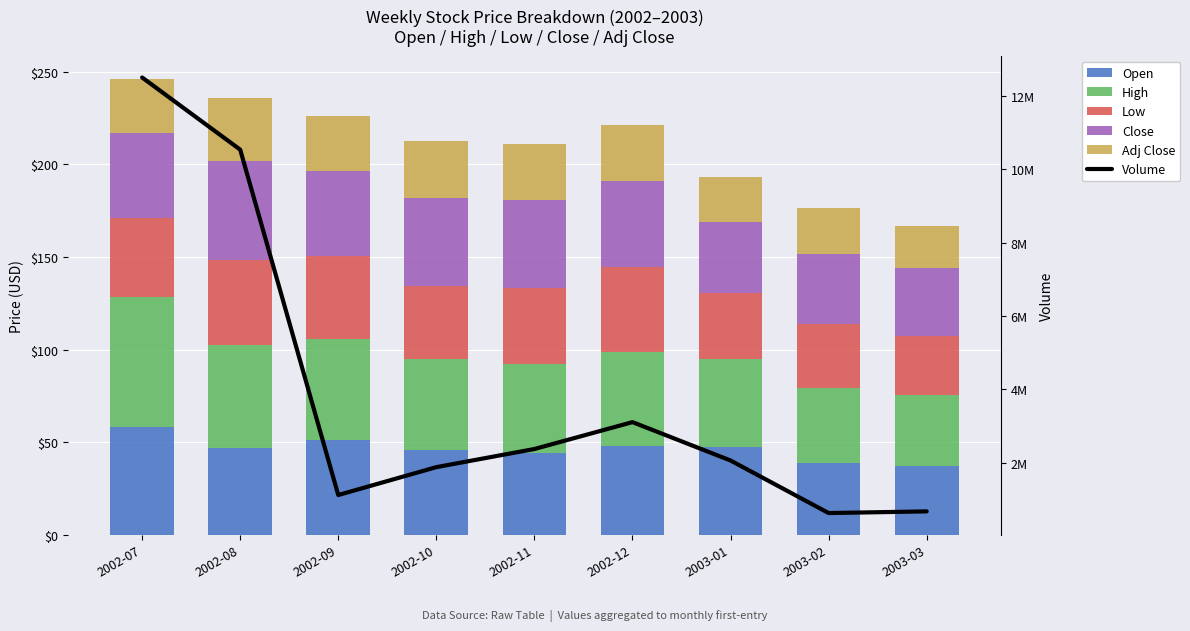

The value of High at 2003-03 is 38.5. True or false?

True